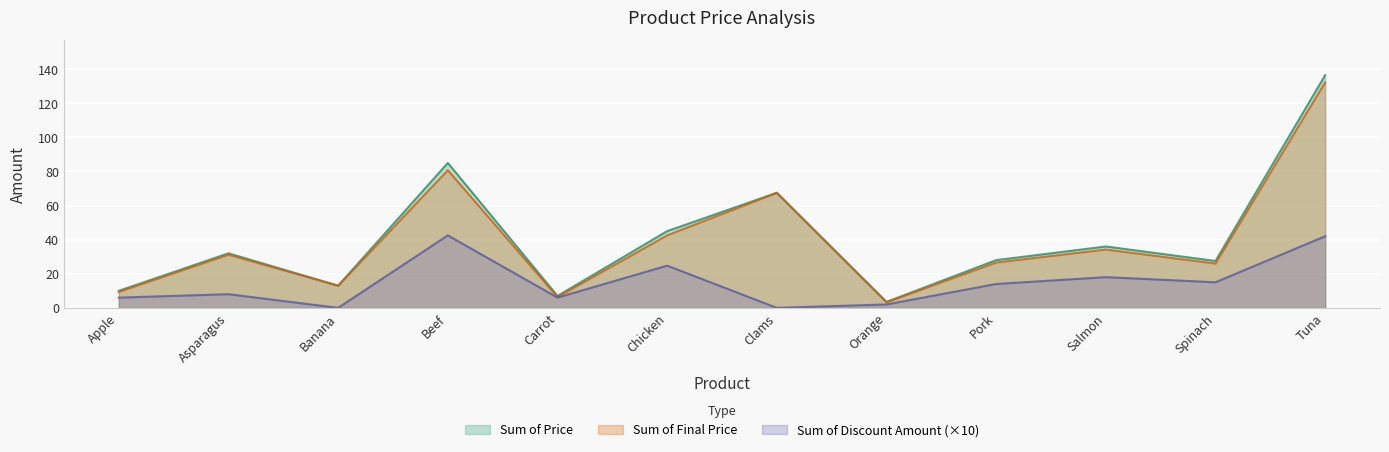

What are all the series names shown in the legend?

Sum of Price, Sum of Final Price, Sum of Discount Amount (×10)